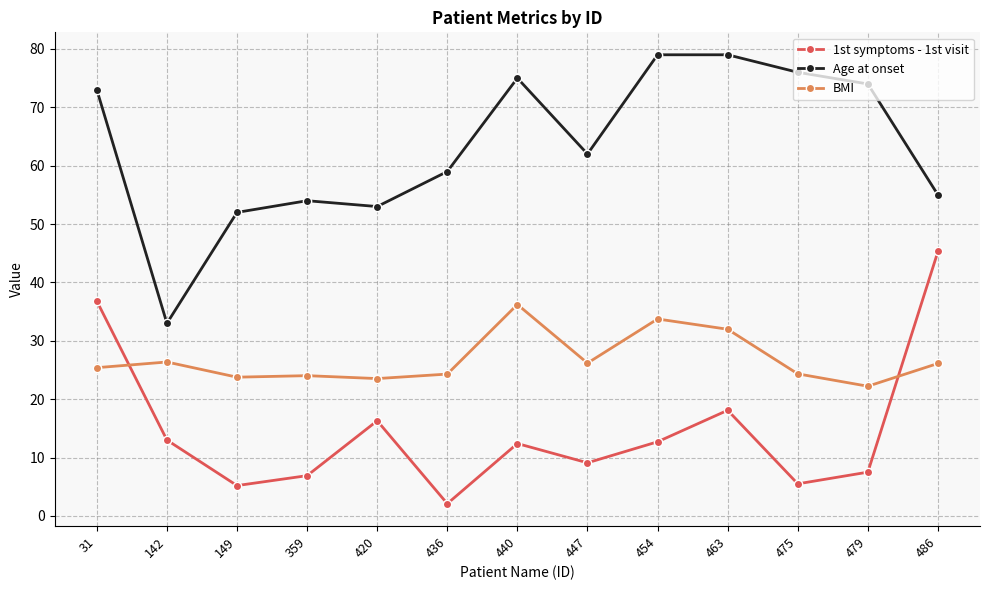

Rank the series by their maximum value, from lowest to highest.

BMI, 1st symptoms - 1st visit, Age at onset